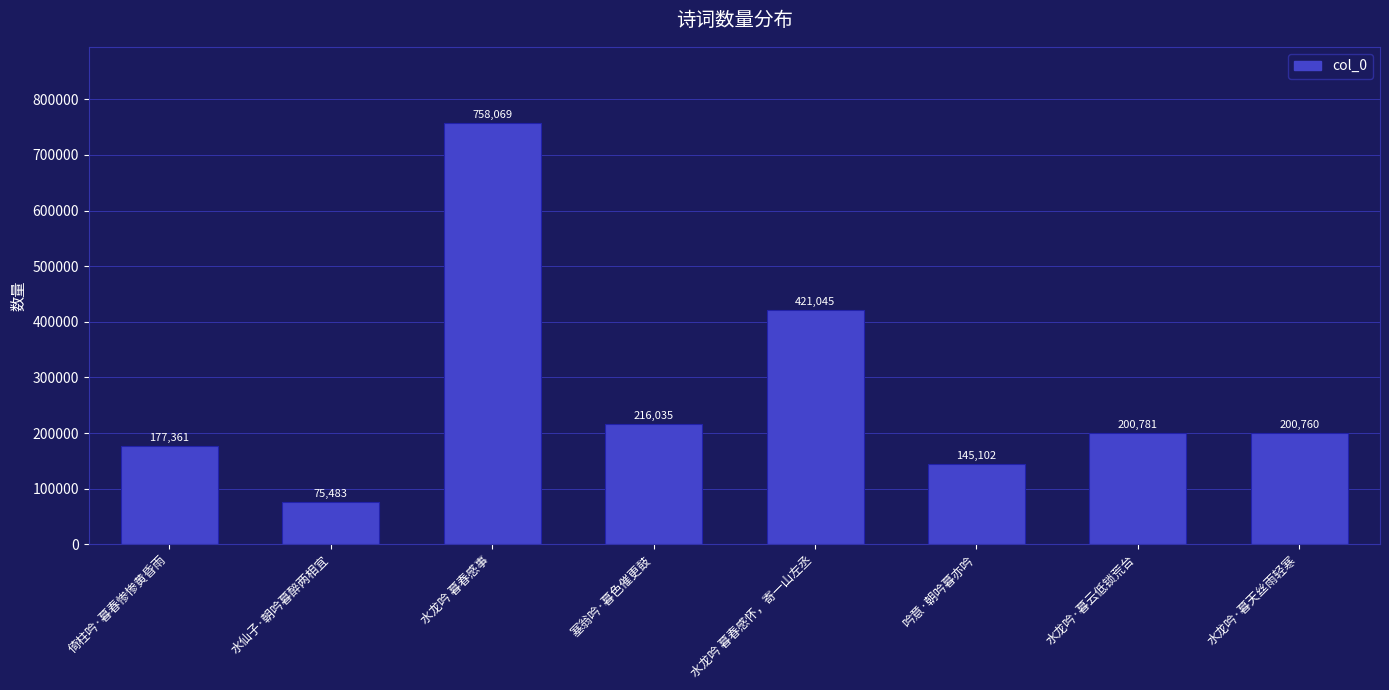

How many data points are less than 200781?

4